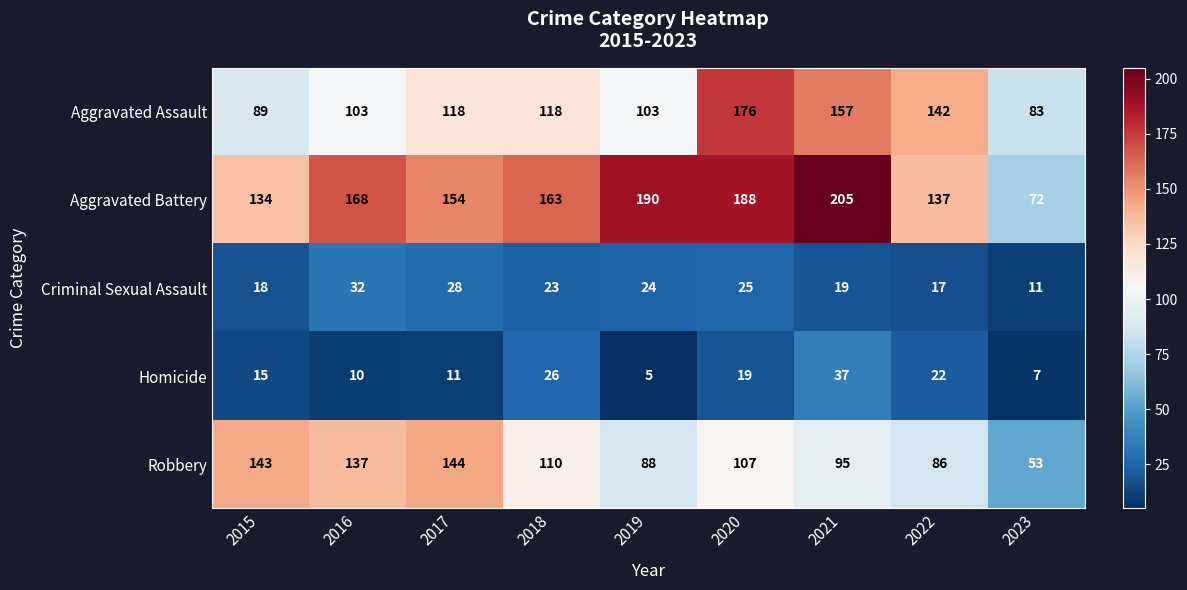

The value of Aggravated Battery at 2022 is 32. True or false?

False